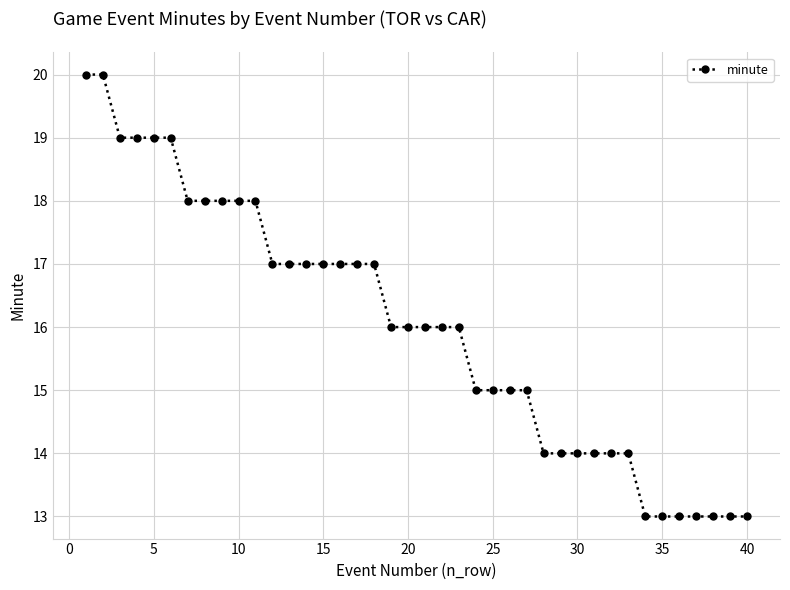

What is the average value?

16